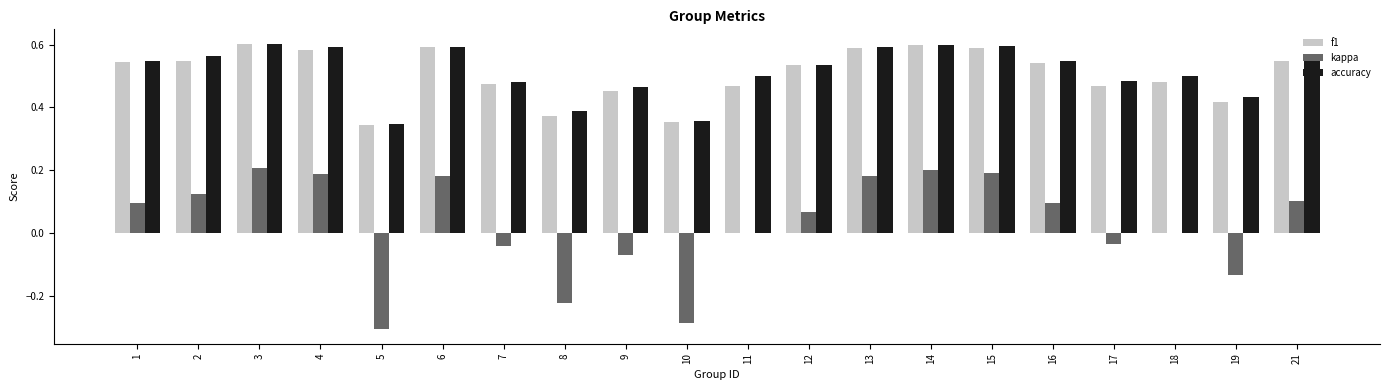

Which series changed the most between 5 and 6?

kappa